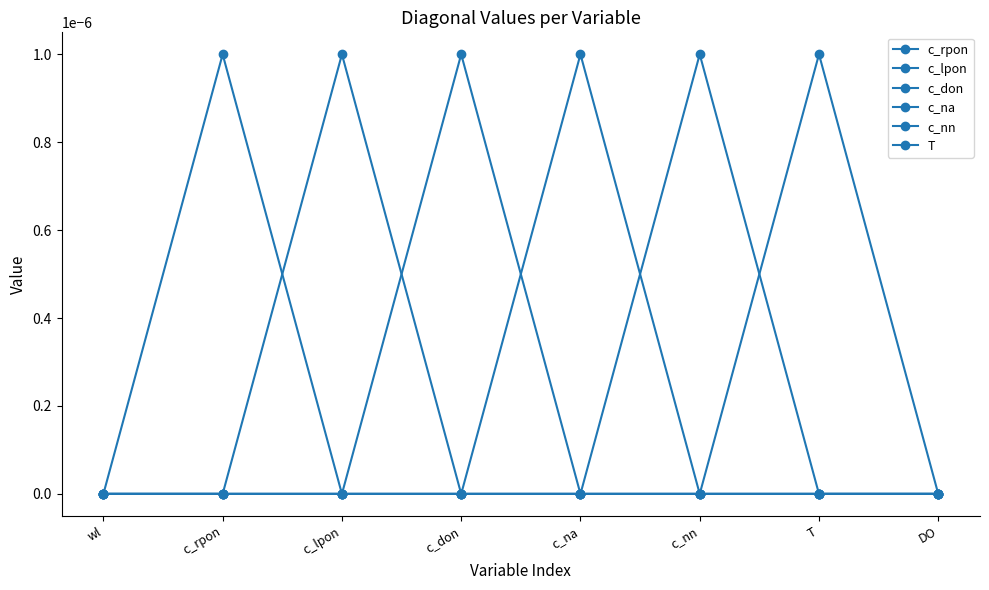

Is this an area chart (filled region under the line)?

No